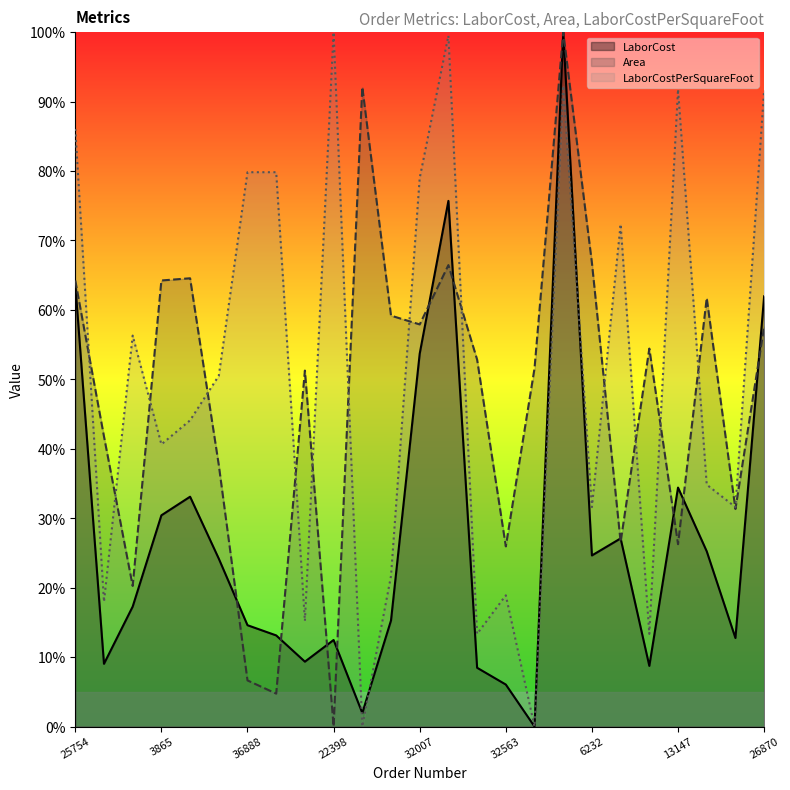

Rank the series by their maximum value, from lowest to highest.

LaborCost, Area, LaborCostPerSquareFoot